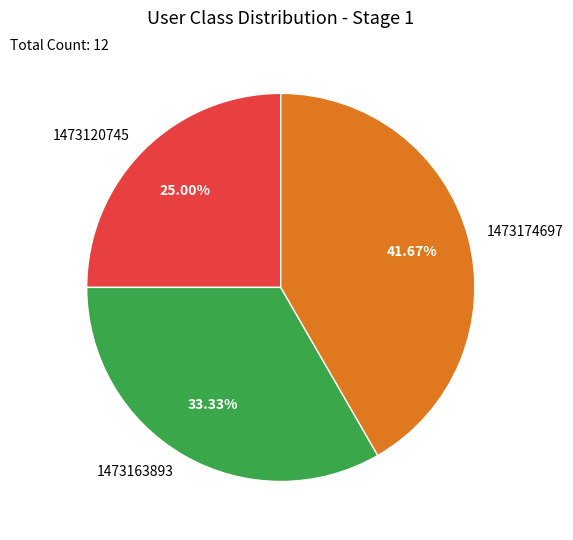

Count the number of slices in the pie.

3